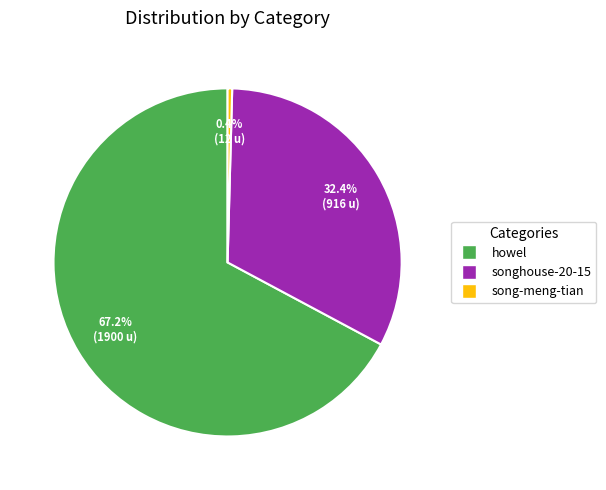

Between song-meng-tian and songhouse-20-15, which is larger?

songhouse-20-15